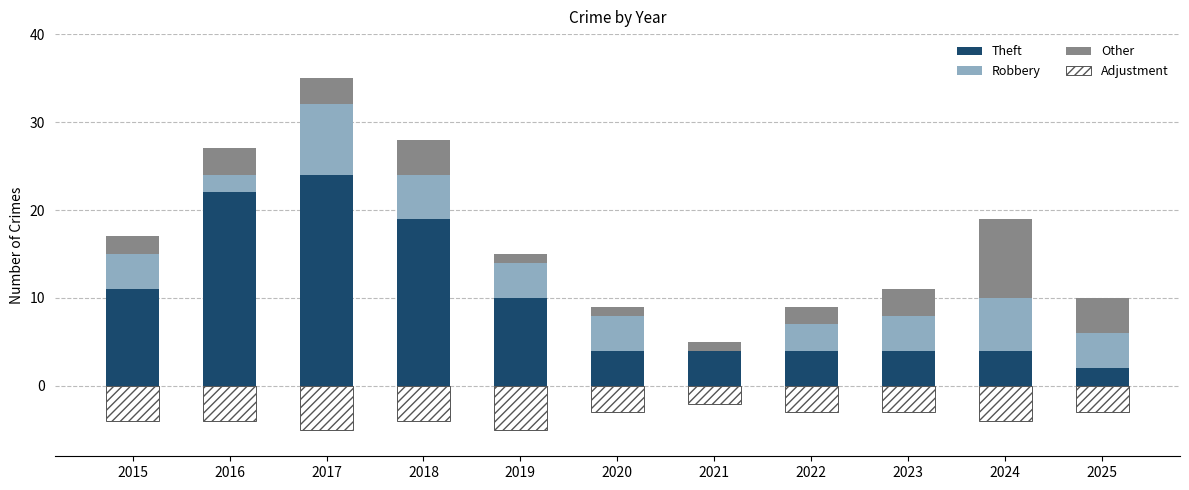

What is the sum of the Adjustment values at 2019 and 2018?

-9